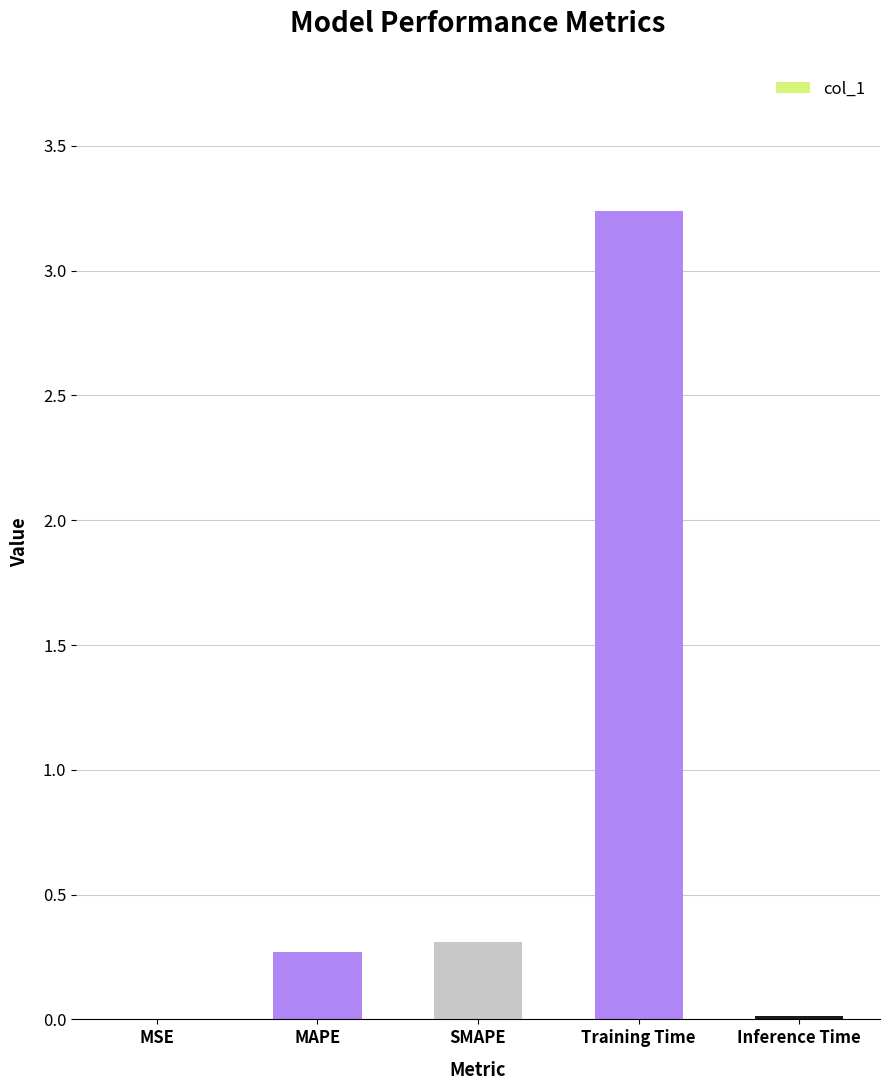

Between MAPE and Inference Time, which is larger?

MAPE